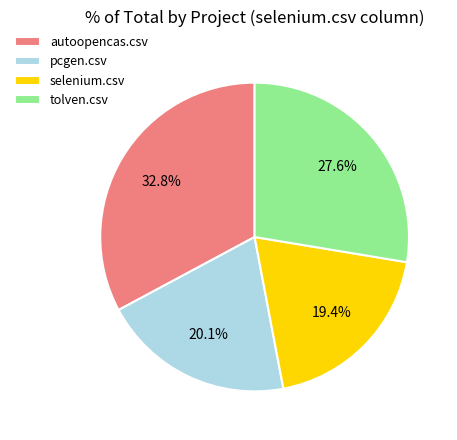

Combined, what portion of the pie is pcgen.csv and autoopencas.csv?

53.0%